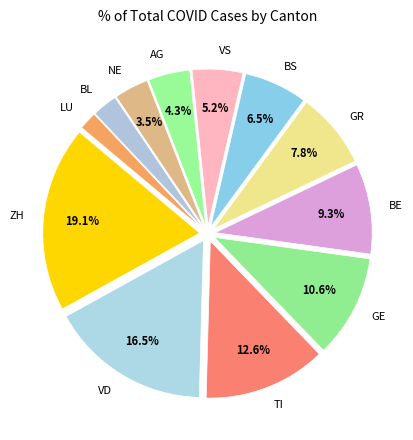

Is GE the majority of the pie?

No